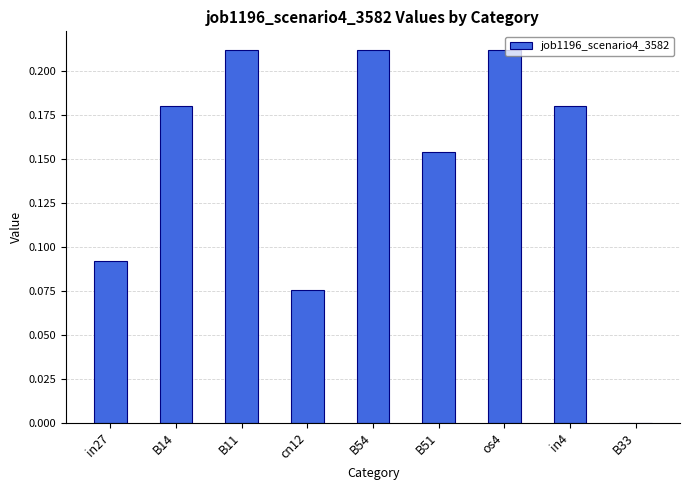

What is the sum of all values?

1.3